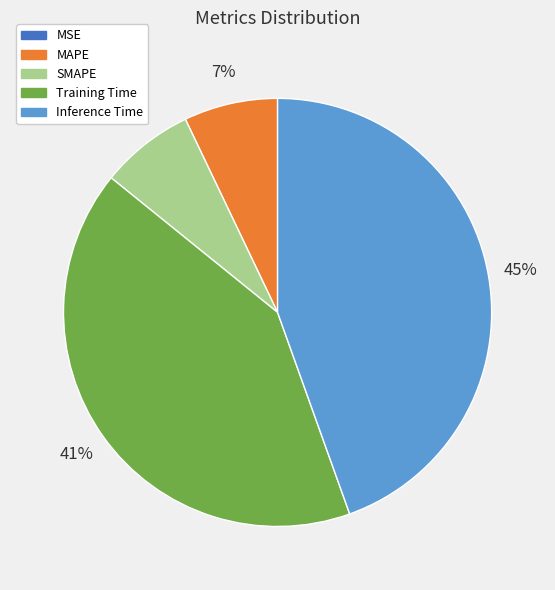

The Inference Time slice represents 45% of the pie. True or false?

True